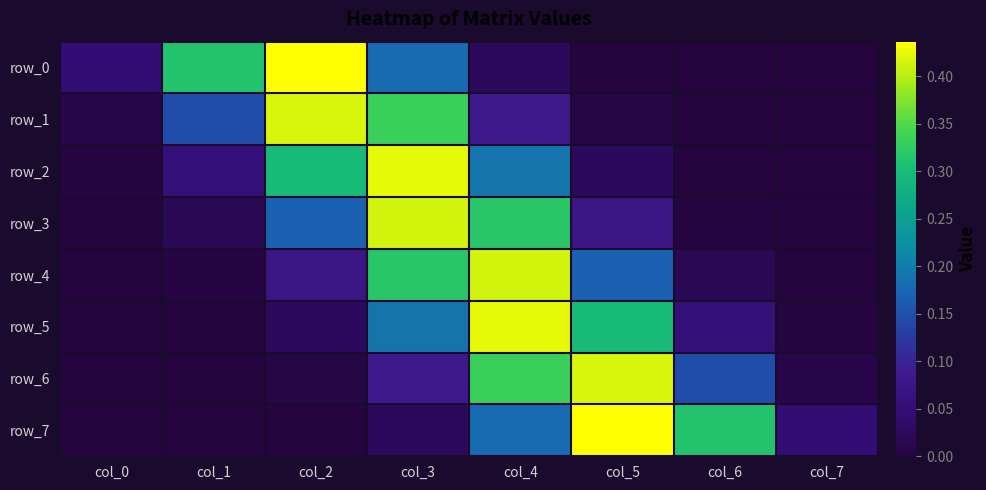

Rank the series by their maximum value, from lowest to highest.

row_4, row_3, row_6, row_1, row_2, row_5, row_7, row_0